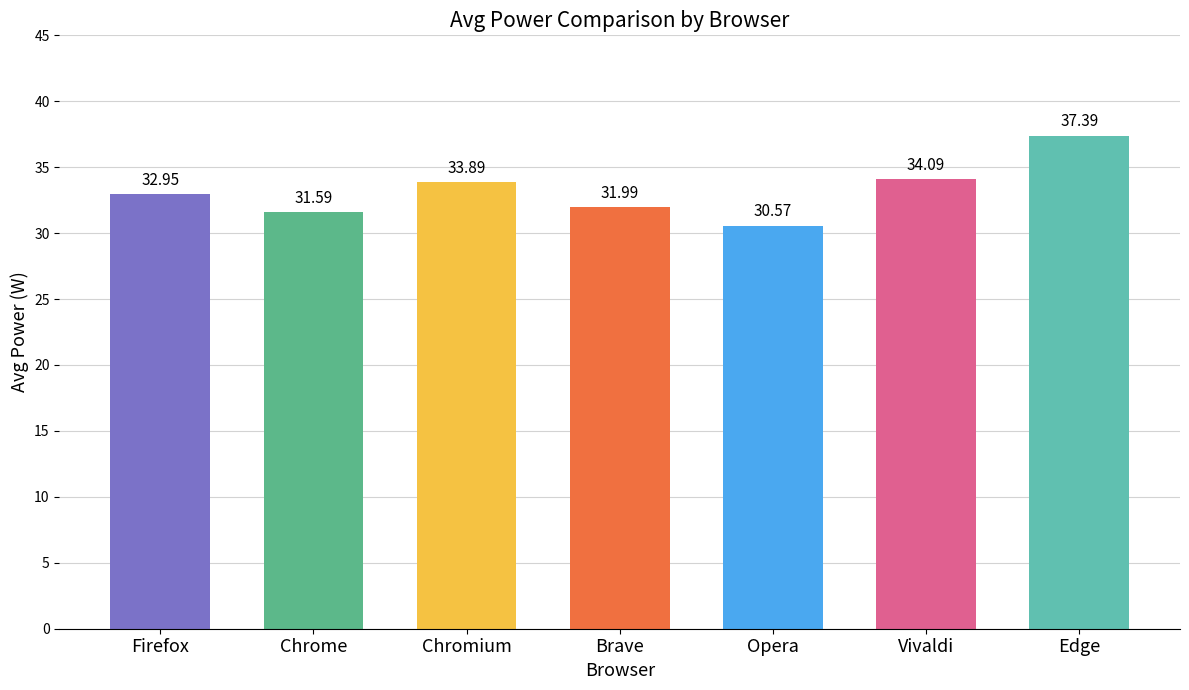

Read the value at Chromium.

33.9